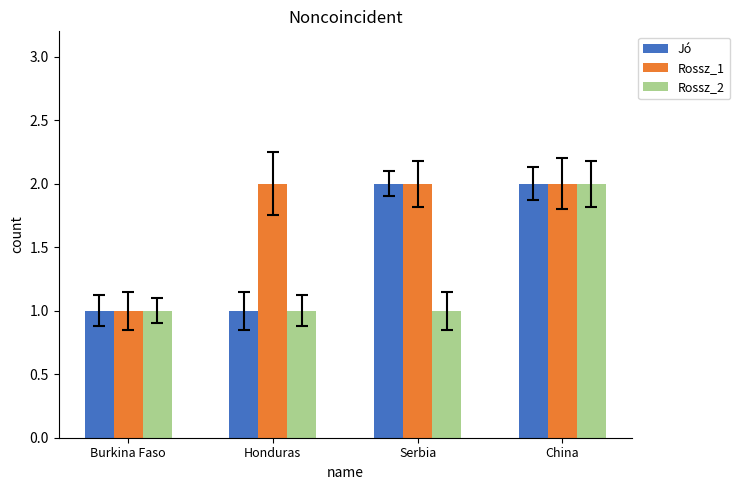

Is the value of Jó at Serbia greater than the value of Rossz_2 at Honduras?

Yes